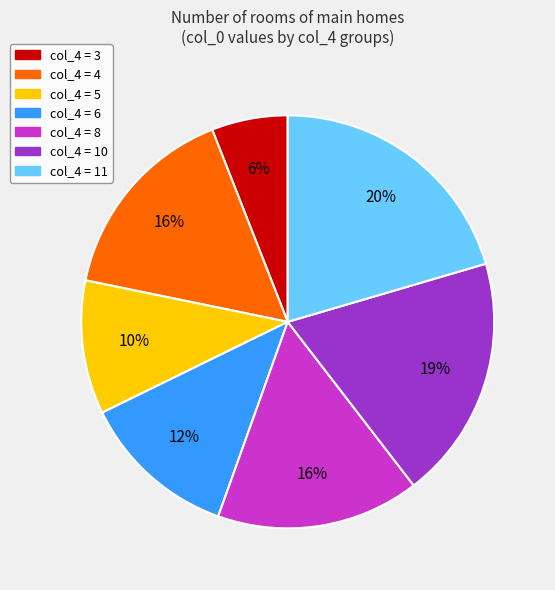

To the nearest percent, what is the average slice percentage?

14%